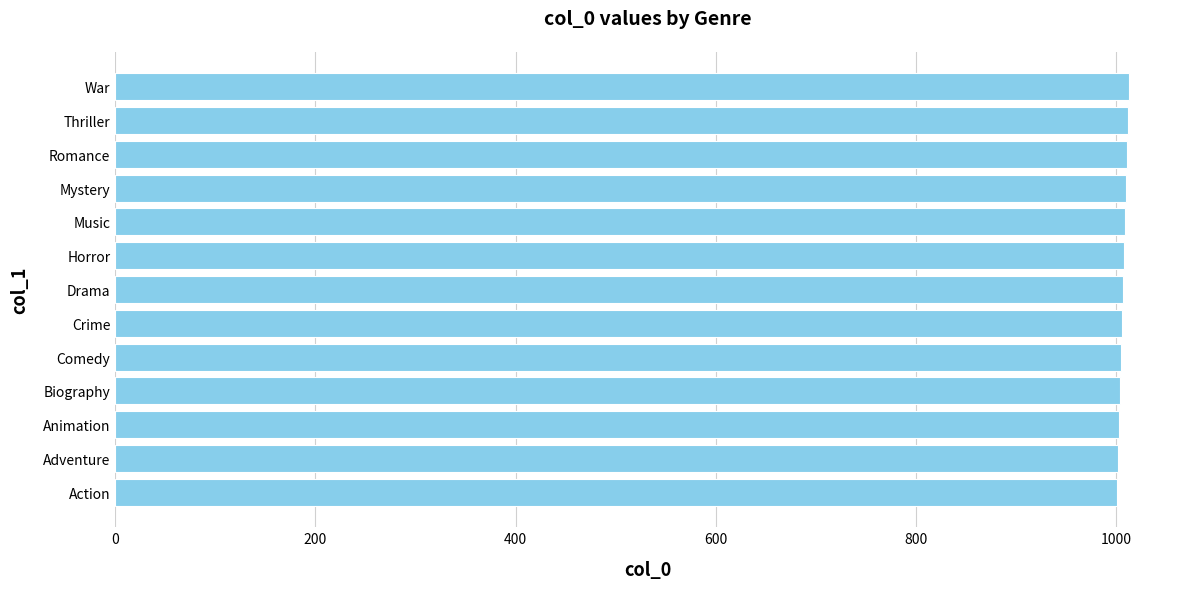

Approximately how many times larger is the value at Romance compared to Action?

1.0